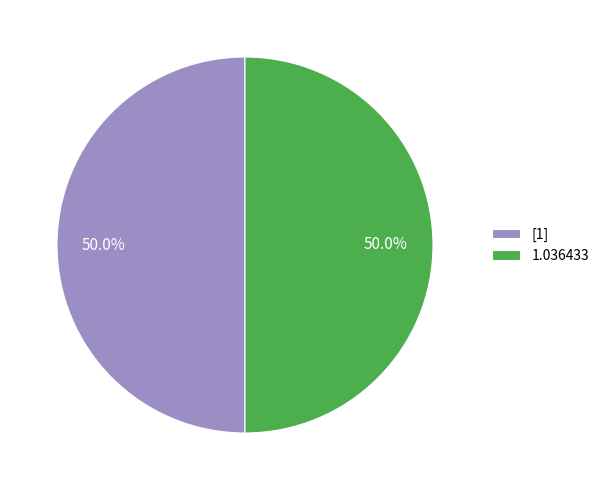

Approximately how many times larger is the value at [1] compared to 1.036433?

1.0